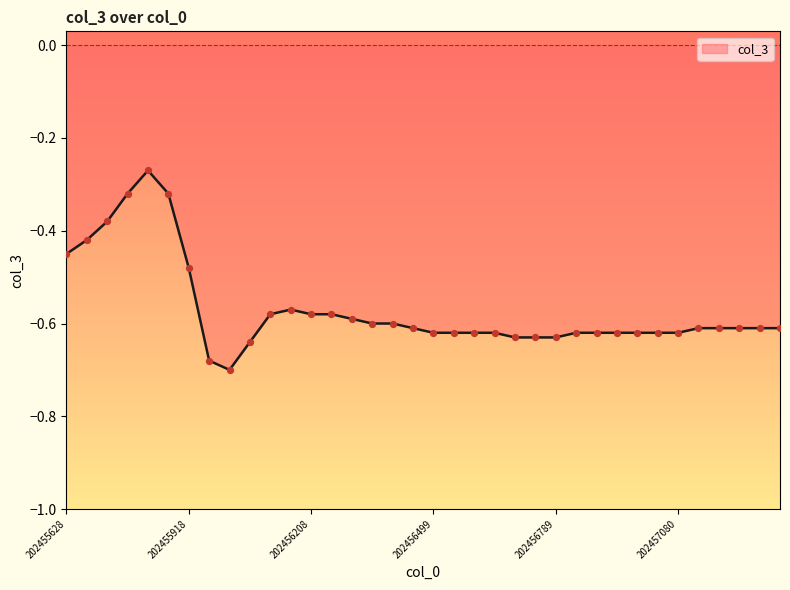

What is the difference between the maximum and minimum values?

0.4